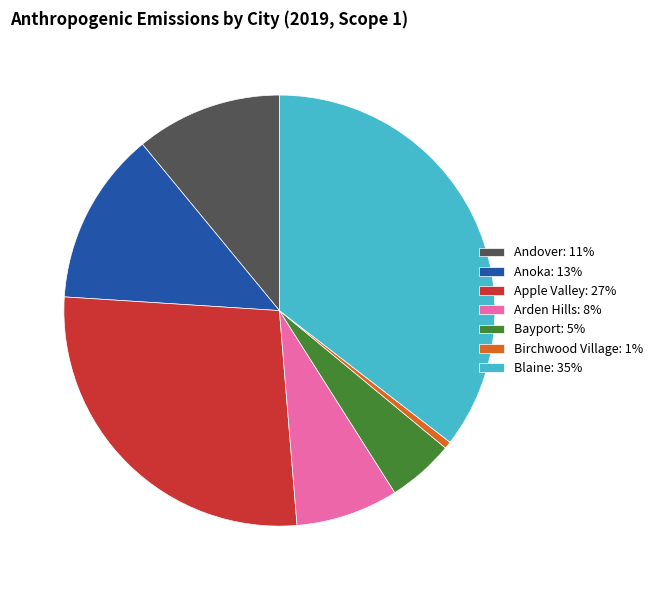

How many slices are in this pie chart?

7